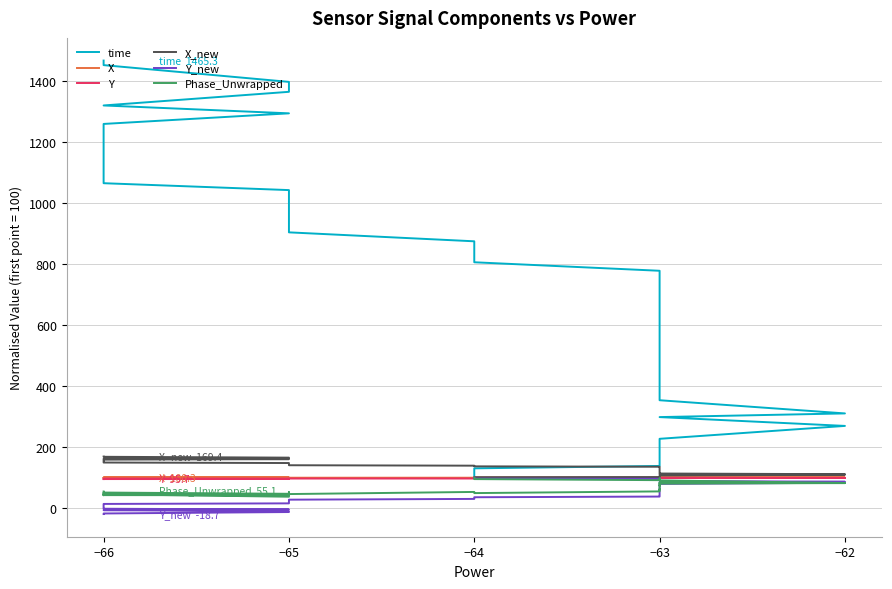

Reading left to right, list all the values displayed in this chart.

time: 100.0	130.9	138.7	192.2	227.5	269.7	298.6	310.6	353.7	405.4	425.3	460.5	490.0	539.1	575.5	611.5	616.1	662.2	706.5	734.0	777.4	805.2	818.8	873.8	903.1	942.9	977.4	1008.9	1041.4	1063.9	1111.0	1156.4	1221.8	1257.9	1292.6	1318.3	1363.0	1395.5	1450.4	1465.3
X: 100.0	100.0	100.0	100.0	100.1	100.1	100.1	100.1	100.1	100.1	100.1	100.1	100.1	100.1	100.1	100.1	100.1	100.1	100.1	100.1	100.2	100.2	100.2	100.1	100.2	100.2	100.2	100.2	100.2	100.2	100.2	100.2	100.2	100.2	100.3	100.3	100.3	100.3	100.3	100.3
Y: 100.0	99.9	99.9	99.7	99.6	99.5	99.4	99.3	99.2	99.1	99.0	98.8	98.7	98.6	98.5	98.3	98.3	98.1	98.0	97.9	97.8	97.7	97.6	97.5	97.4	97.3	97.2	97.1	97.0	96.9	96.8	96.6	96.4	96.3	96.2	96.2	96.0	95.9	95.8	95.7
X_new: 100.0	101.9	102.3	105.2	107.7	110.0	111.2	111.7	113.9	116.1	117.7	120.2	121.4	123.8	125.4	127.2	127.4	130.5	132.5	134.0	136.1	137.3	137.9	139.6	141.0	142.9	144.6	146.3	148.2	149.8	152.4	154.6	157.7	159.3	161.0	162.2	164.5	165.8	168.6	169.4
Y_new: 100.0	97.1	96.5	91.7	89.8	86.9	84.7	83.8	79.9	75.9	72.6	67.6	65.3	61.1	58.1	55.0	54.6	48.6	44.9	42.3	38.5	36.3	35.2	30.8	28.3	25.0	22.0	19.1	16.2	14.4	10.3	6.6	1.3	-1.4	-3.8	-6.0	-9.9	-12.1	-16.9	-18.7
Phase_Unwrapped: 100.0	95.7	92.2	97.7	91.3	82.9	84.1	82.6	80.9	82.9	79.7	74.2	76.2	73.3	69.0	61.4	62.6	61.4	57.1	57.1	55.4	49.9	52.5	53.6	46.7	52.8	50.1	46.4	47.5	51.6	43.8	44.3	42.9	43.2	42.9	46.1	38.0	42.3	47.5	55.1